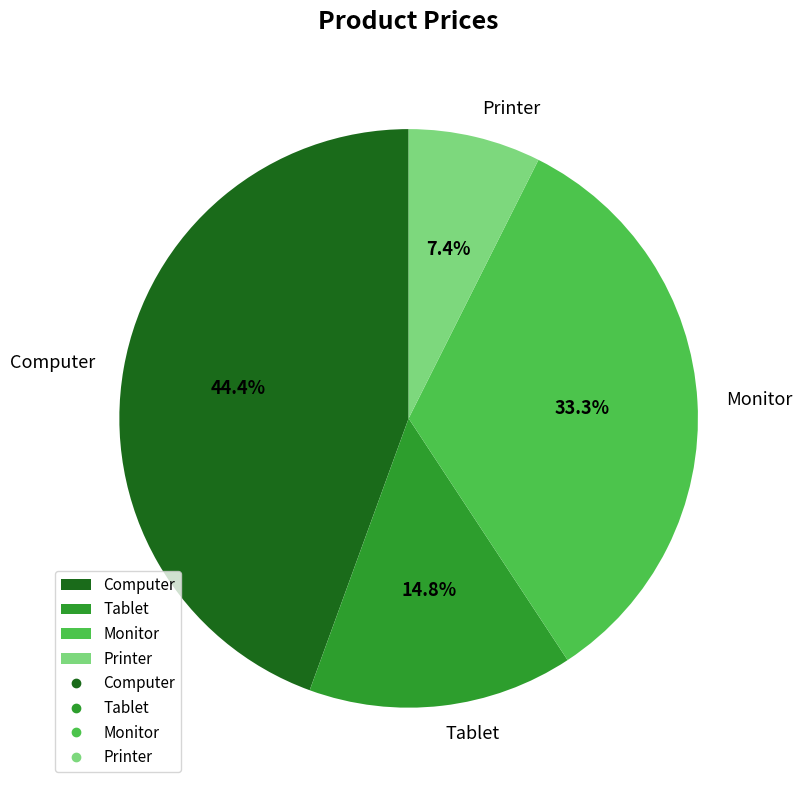

Is Monitor the majority of the pie?

No